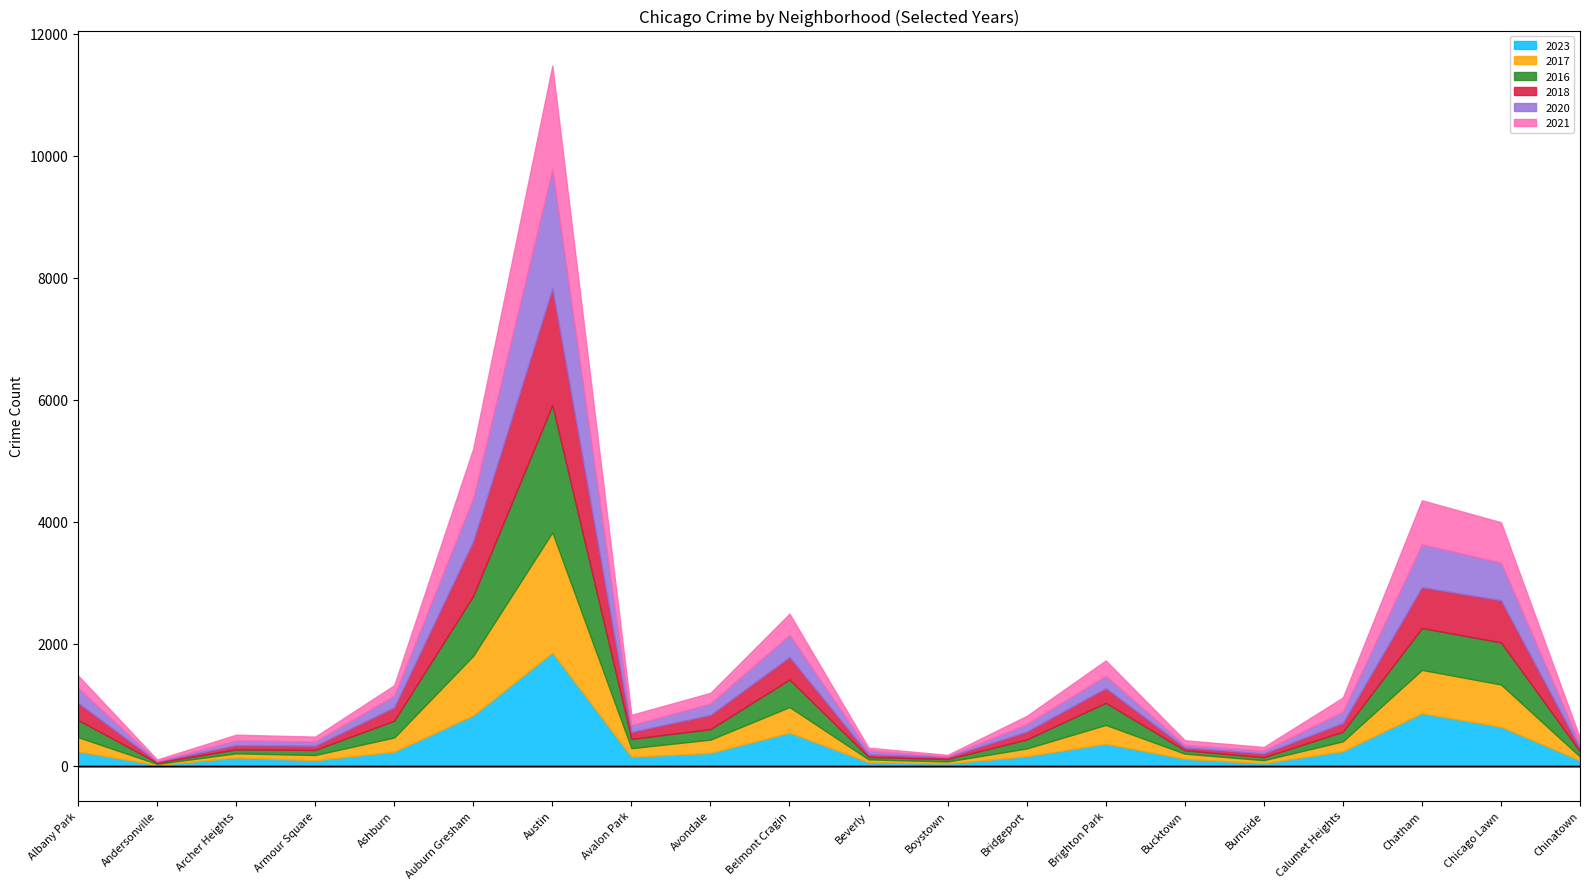

In 2021, how many points are lower than both neighbors (excluding endpoints)?

5